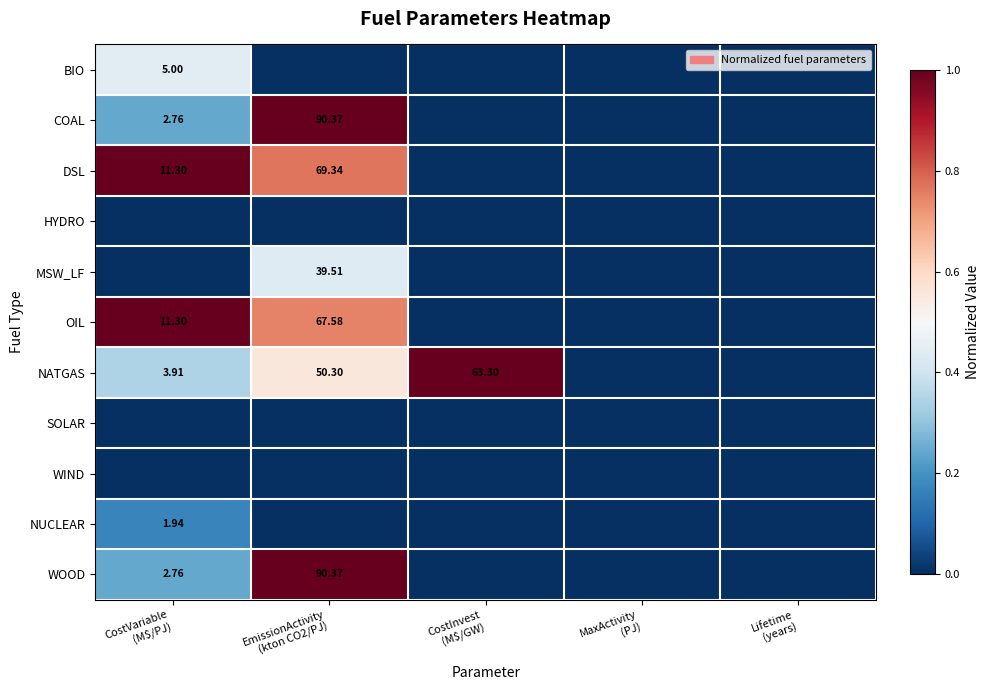

Rank the categories by DSL value from lowest to highest.

CostInvest (M$/GW), MaxActivity (PJ), Lifetime (years), EmissionActivity (kton CO2/PJ), CostVariable (M$/PJ)